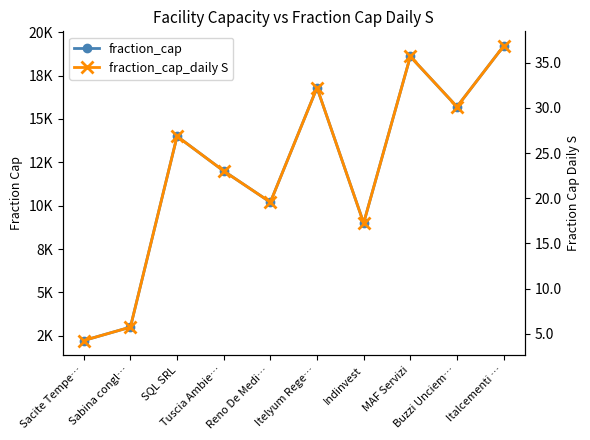

Reading left to right, what are all the values shown in this chart?

fraction_cap: Sacite Tempe…=2230.0	Sabina congl…=3000.0	SQL SRL=14000.0	Tuscia Ambie…=12000.0	Reno De Medi…=10200.0	Itelyum Rege…=16800.0	Indinvest=9000.0	MAF Servizi=18600.0	Buzzi Unciem…=15700.0	Italcementi …=19200.0
fraction_cap_daily S: Sacite Tempe…=4.3	Sabina congl…=5.8	SQL SRL=26.8	Tuscia Ambie…=23.0	Reno De Medi…=19.6	Itelyum Rege…=32.2	Indinvest=17.3	MAF Servizi=35.7	Buzzi Unciem…=30.1	Italcementi …=36.8